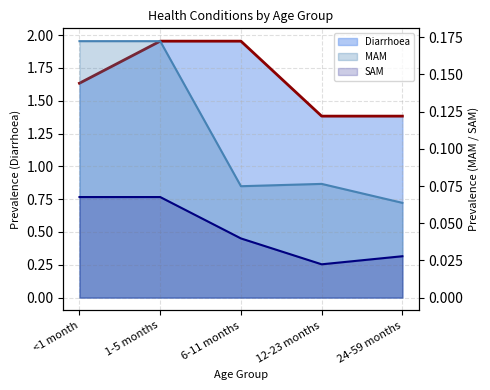

Is it true that Diarrhoea equals 1.4 at 24-59 months?

True